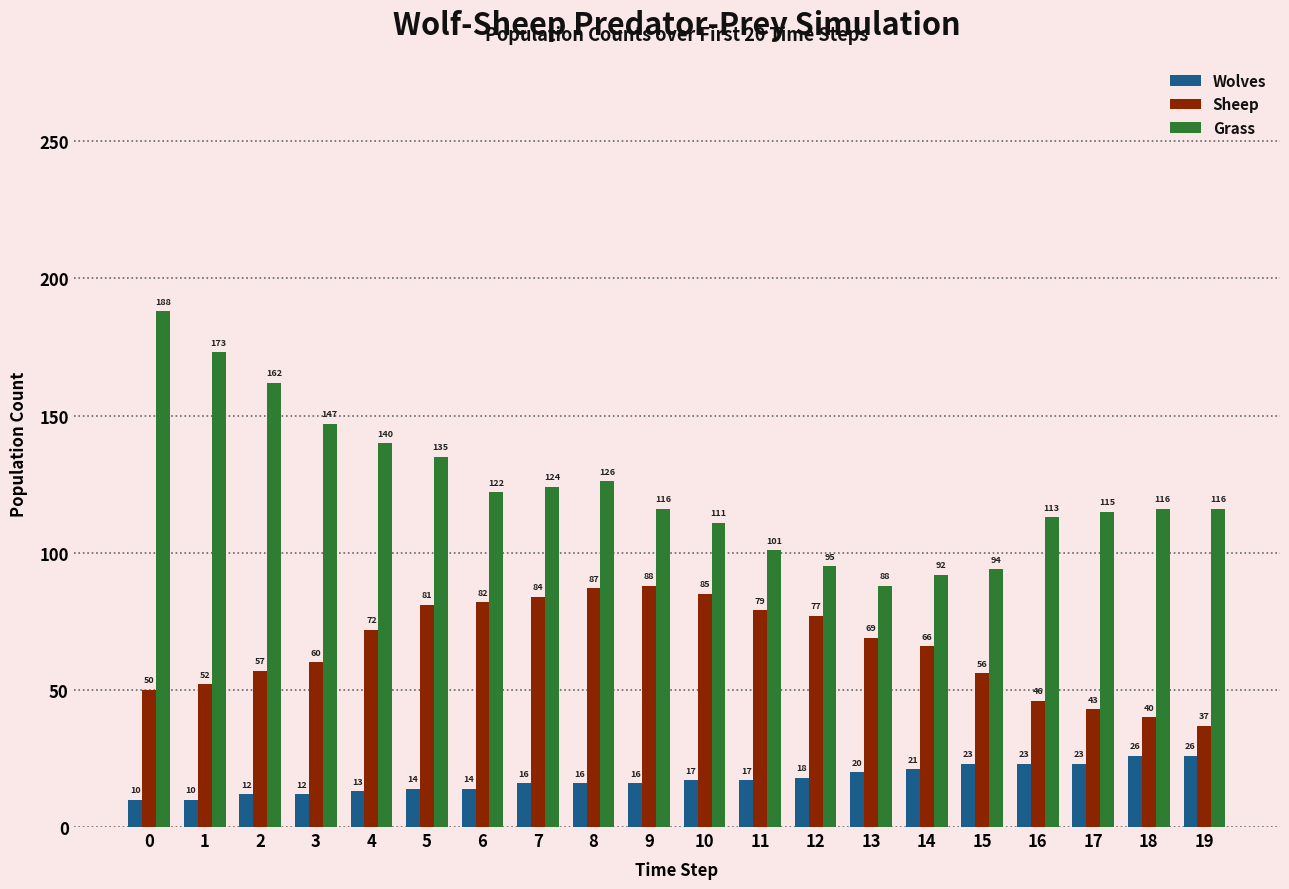

The value of Sheep at 2 is 74. True or false?

False